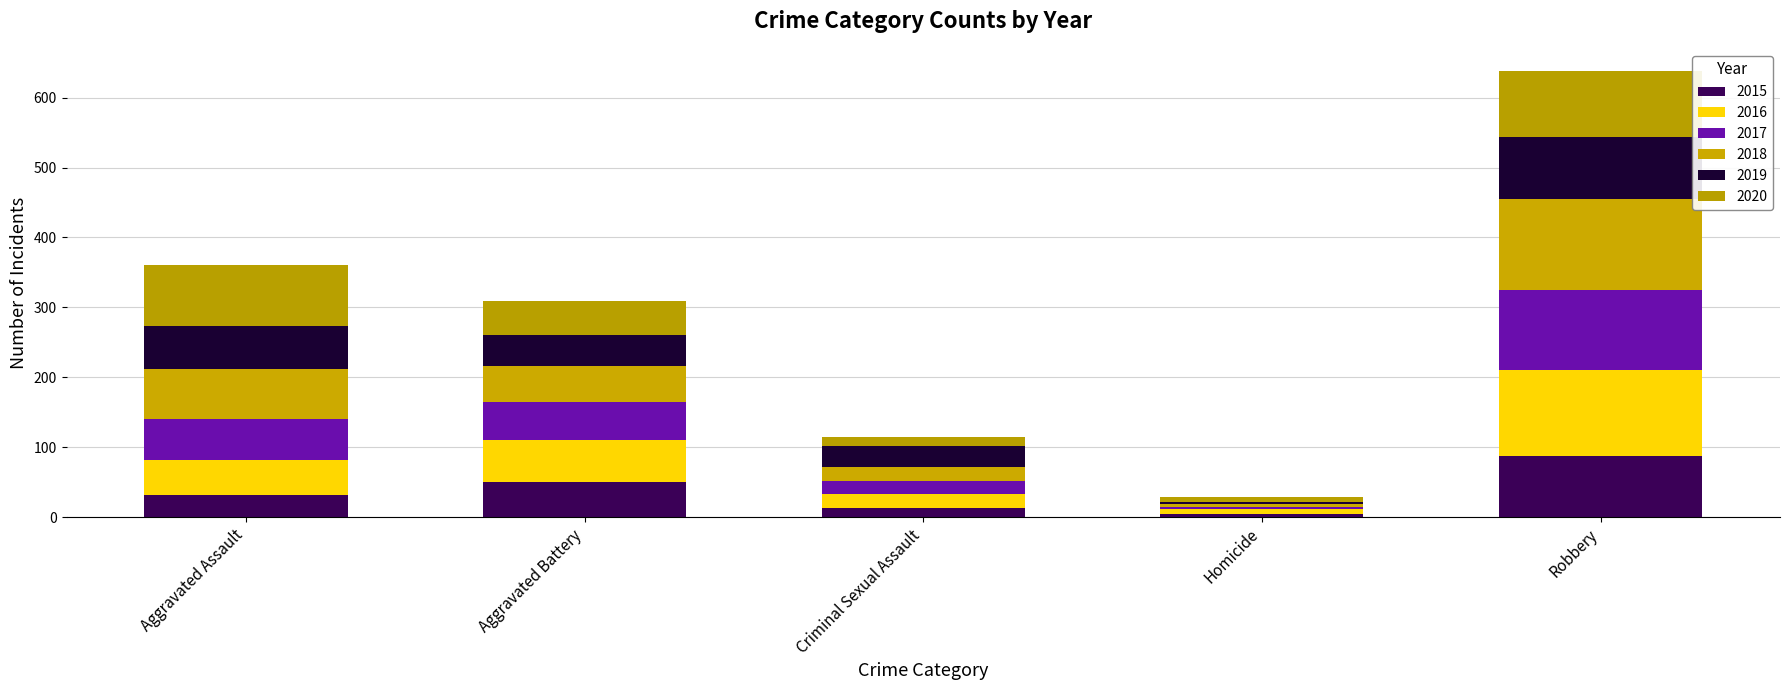

Is it true that 2015 equals 87 at Robbery?

True